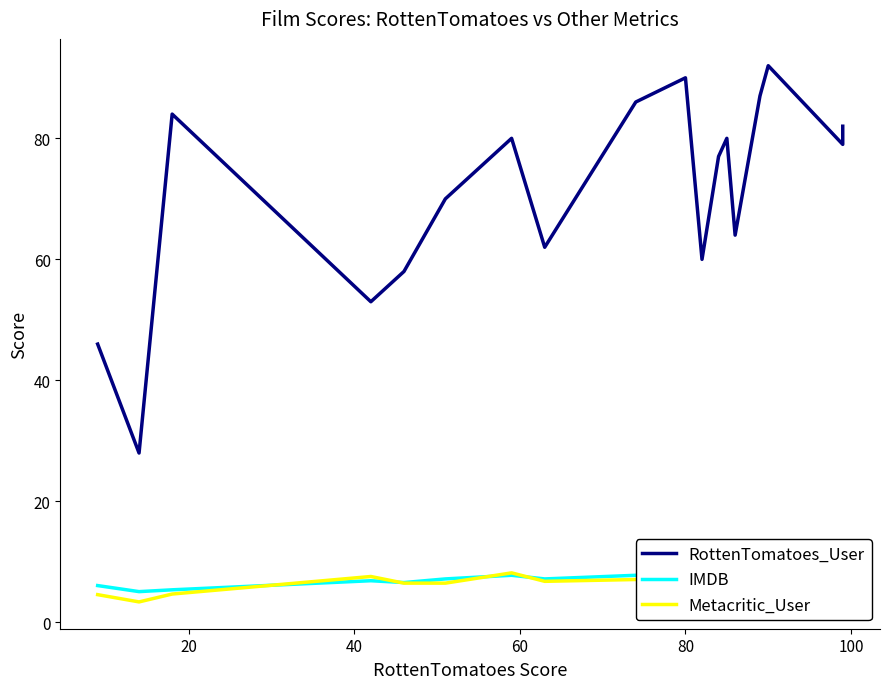

What is the lowest value of the RottenTomatoes_User series?

28.0